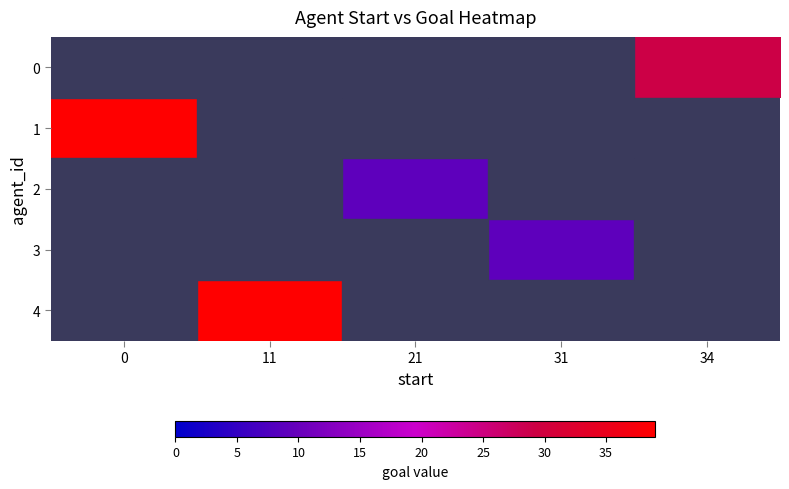

What value does the 1 series have at 0?

39.0